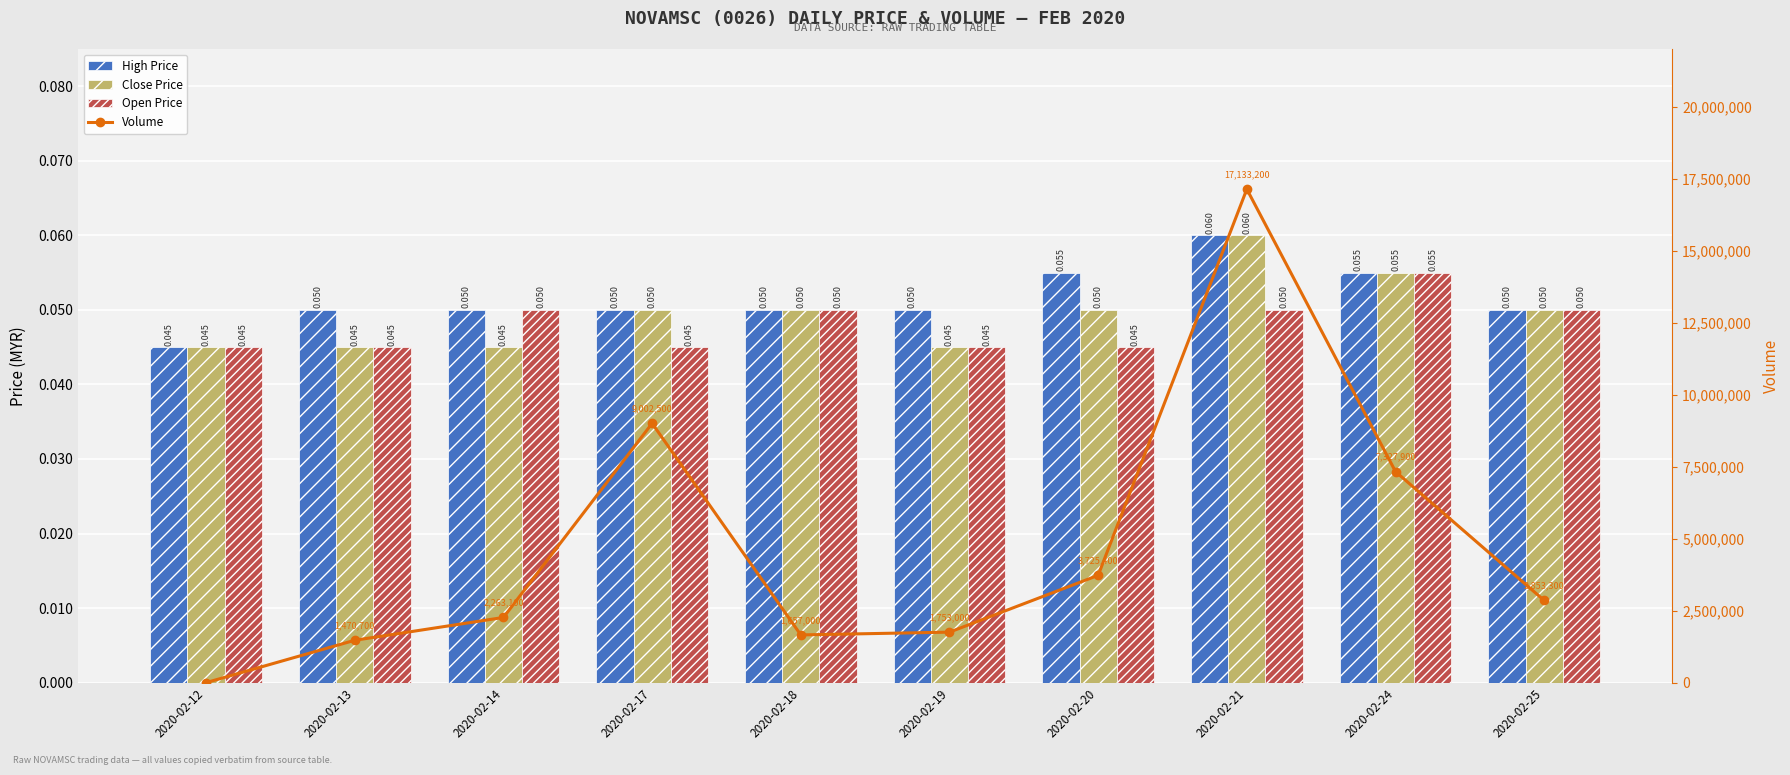

What is the highest value of the Volume series?

17133200.0